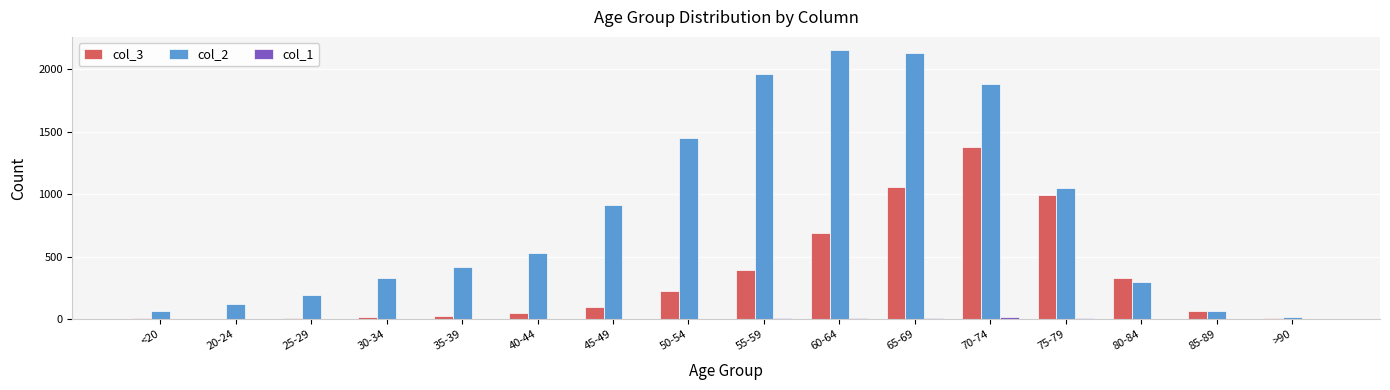

Which category has the highest value in the col_3 series?

70-74